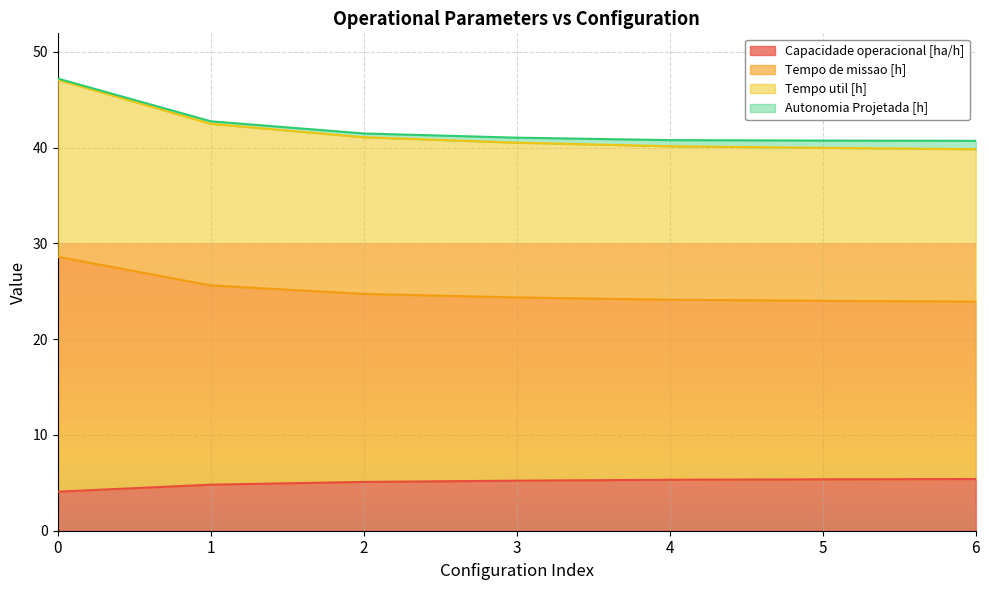

The value of Capacidade operacional [ha/h] at 3 is 5.2. True or false?

True